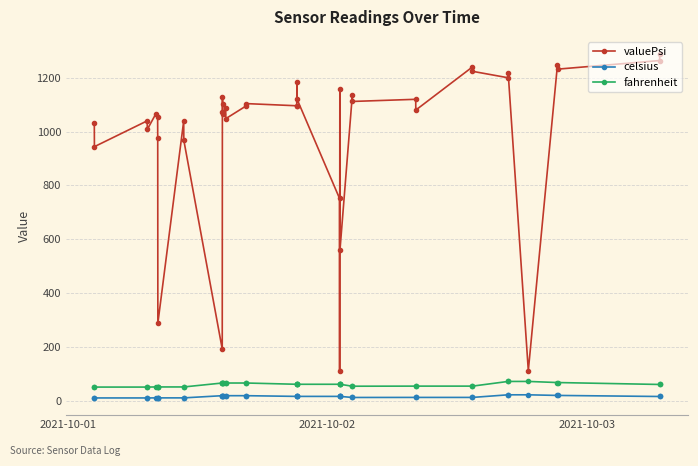

True or false: valuePsi and celsius cross at least once.

False